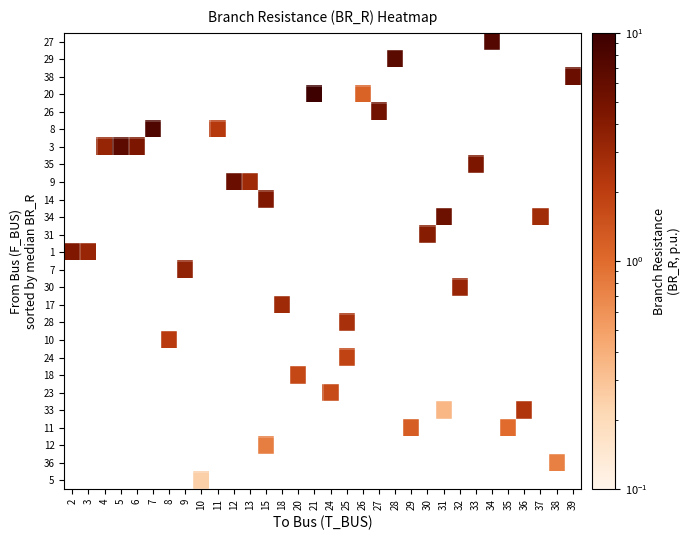

Between 7 and 31, which is larger?

7